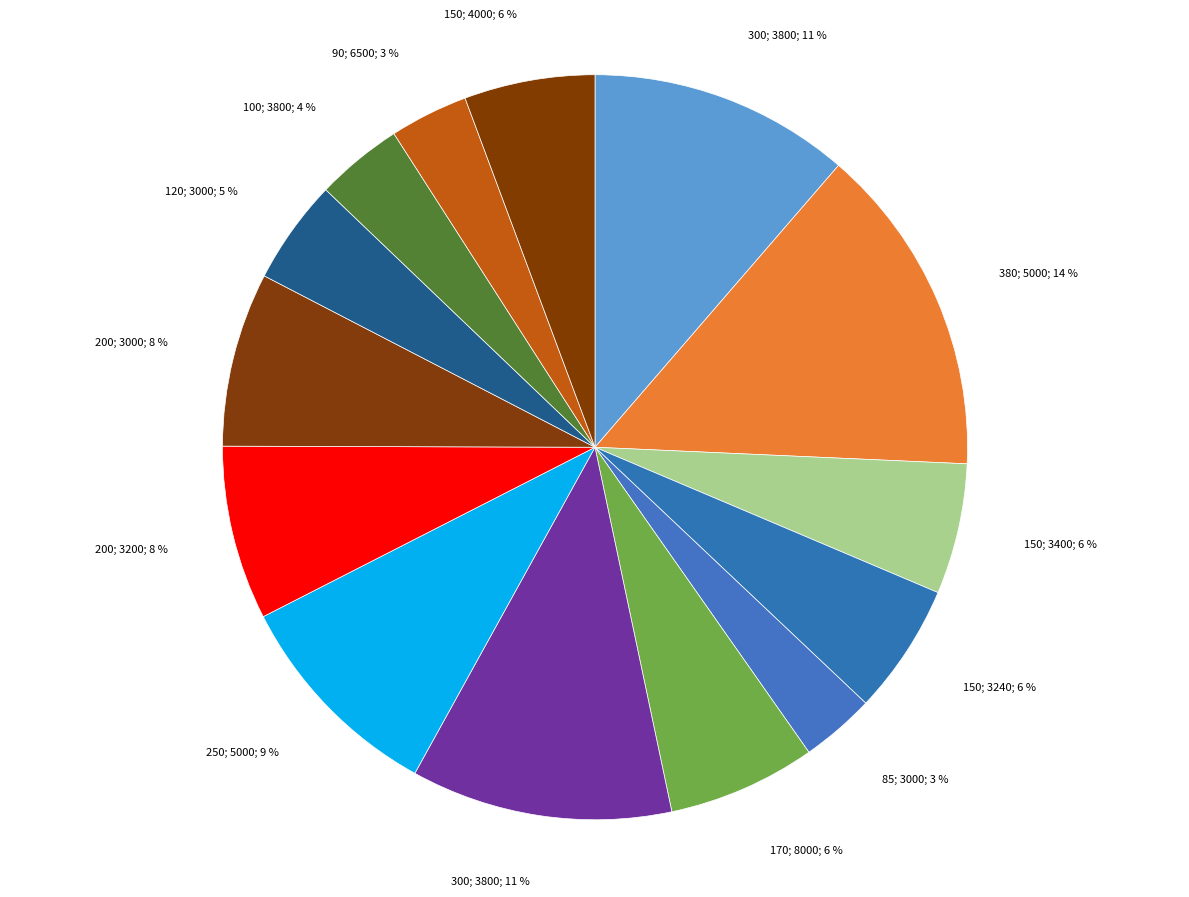

How many slices are in this pie chart?

14